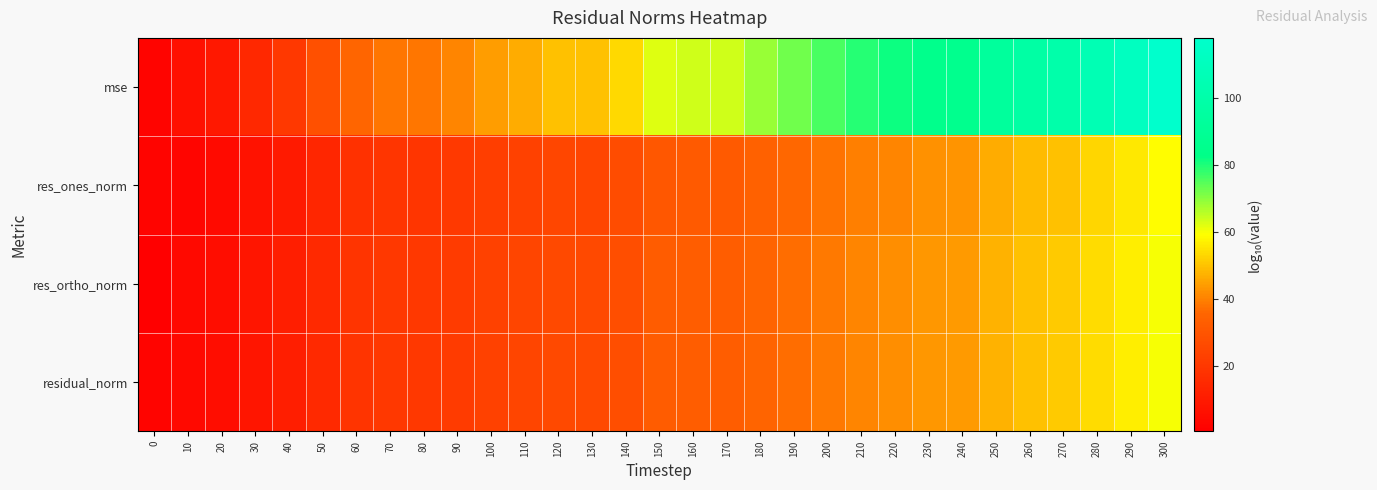

Reading left to right, transcribe all the data shown in this chart.

mse: 0=2.0	10=6.3	20=8.9	30=14.6	40=20.2	50=28.3	60=35.7	70=38.1	80=38.1	90=40.6	100=44.3	110=46.8	120=49.9	130=50.0	140=53.6	150=62.4	160=63.6	170=63.6	180=68.5	190=72.2	200=75.9	210=79.1	220=81.5	230=84.7	240=86.0	250=92.8	260=97.6	270=100.0	280=105.7	290=111.6	300=117.8
res_ones_norm: 0=2.1	10=2.6	20=4.6	30=7.3	40=10.1	50=14.2	60=17.8	70=19.1	80=19.1	90=20.3	100=22.1	110=23.4	120=25.0	130=24.8	140=26.8	150=31.2	160=31.8	170=31.8	180=34.3	190=36.1	200=38.0	210=39.5	220=40.7	230=42.3	240=42.8	250=46.4	260=48.8	270=50.0	280=52.9	290=55.8	300=58.9
res_ortho_norm: 0=0.6	10=4.2	20=5.5	30=8.3	40=11.2	50=15.2	60=18.9	70=20.1	80=20.1	90=21.3	100=23.2	110=24.4	120=26.0	130=26.0	140=27.8	150=32.2	160=32.8	170=32.8	180=35.3	190=37.2	200=39.0	210=40.6	220=41.8	230=43.4	240=44.0	250=47.4	260=49.8	270=51.1	280=53.9	290=56.9	300=59.9
residual_norm: 0=2.1	10=4.2	20=5.5	30=8.3	40=11.2	50=15.2	60=18.9	70=20.1	80=20.1	90=21.3	100=23.2	110=24.4	120=26.0	130=26.0	140=27.8	150=32.2	160=32.8	170=32.8	180=35.3	190=37.2	200=39.0	210=40.6	220=41.8	230=43.4	240=44.0	250=47.4	260=49.8	270=51.1	280=53.9	290=56.9	300=59.9